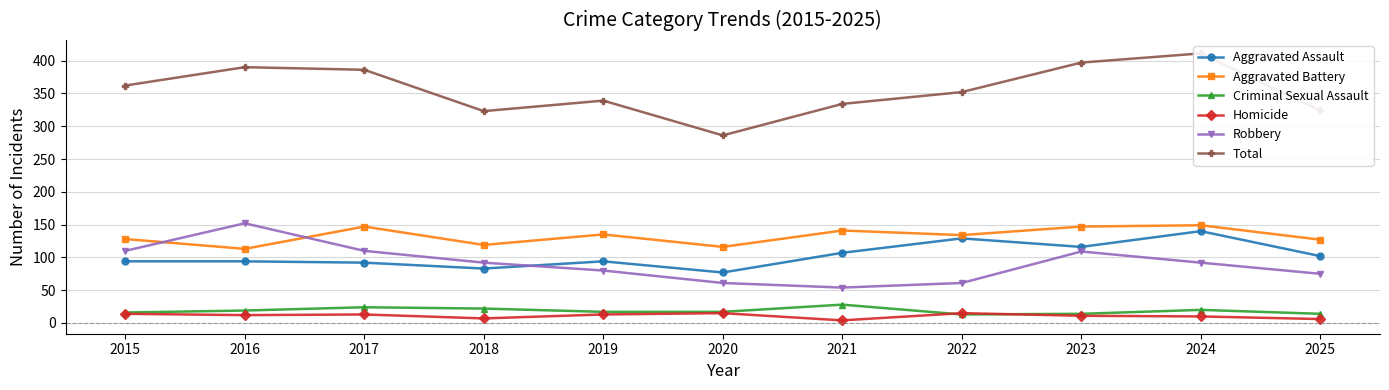

True or false: Homicide has a value of 14 at 2015.

True